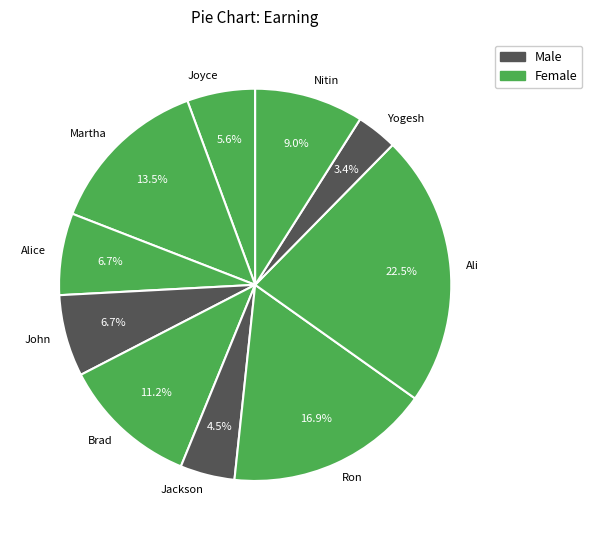

The Nitin slice represents 23% of the pie. True or false?

False